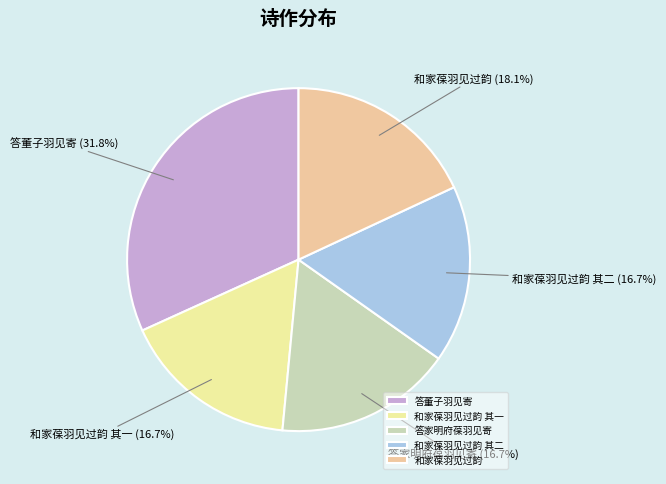

What percentage is NOT represented by 和家葆羽见过韵 其一?

83.3%